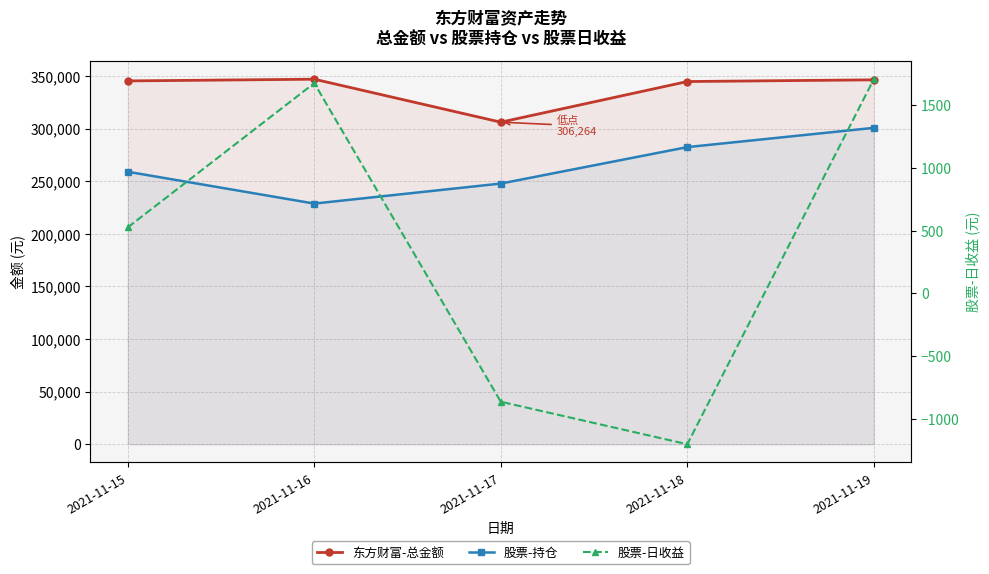

True or false: 东方财富-总金额 and 股票-日收益 intersect in this chart.

False